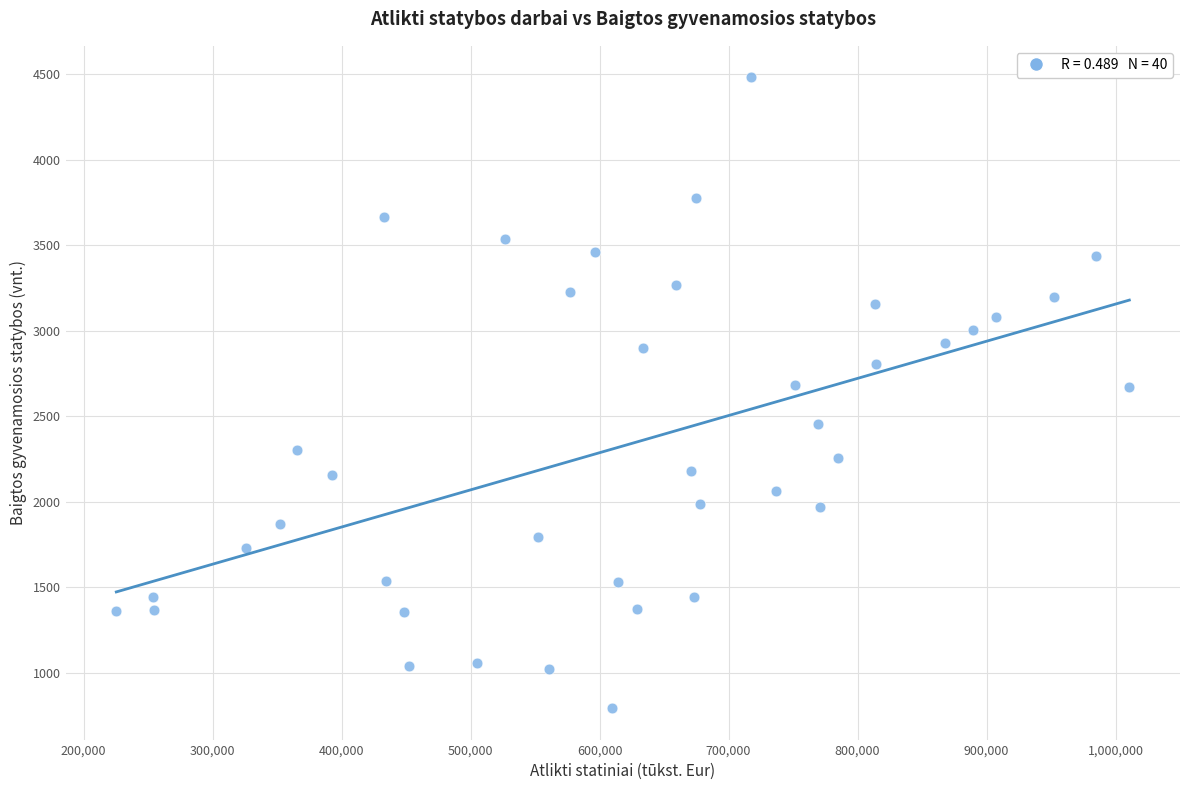

What is the range of Y values (max minus min)?

3687